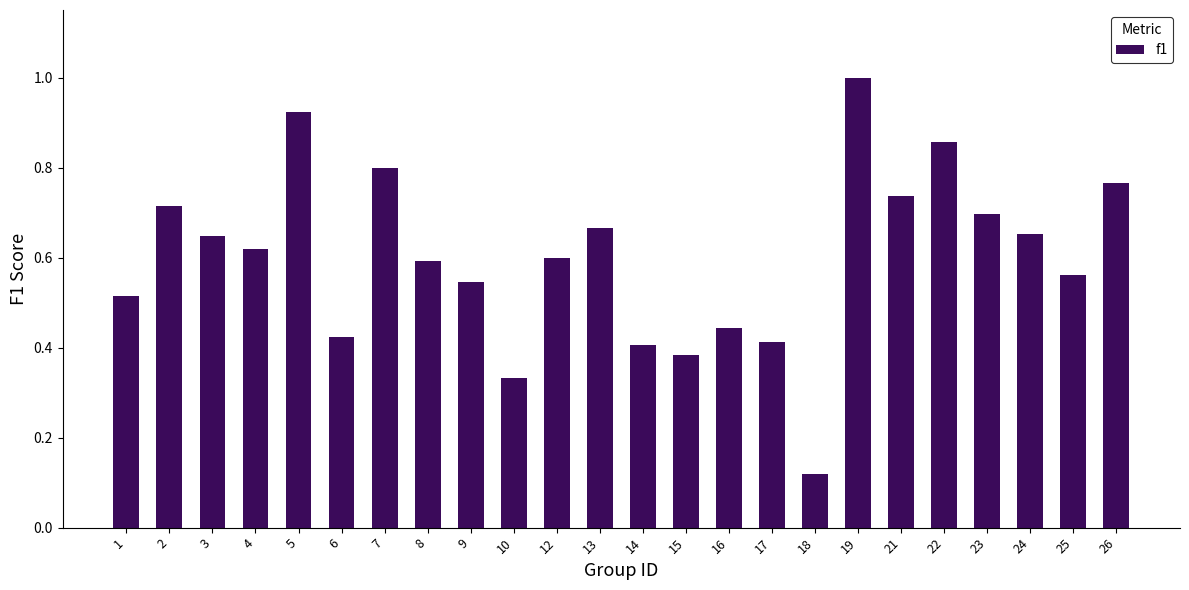

What is the change in value from 5 to 16?

-0.5